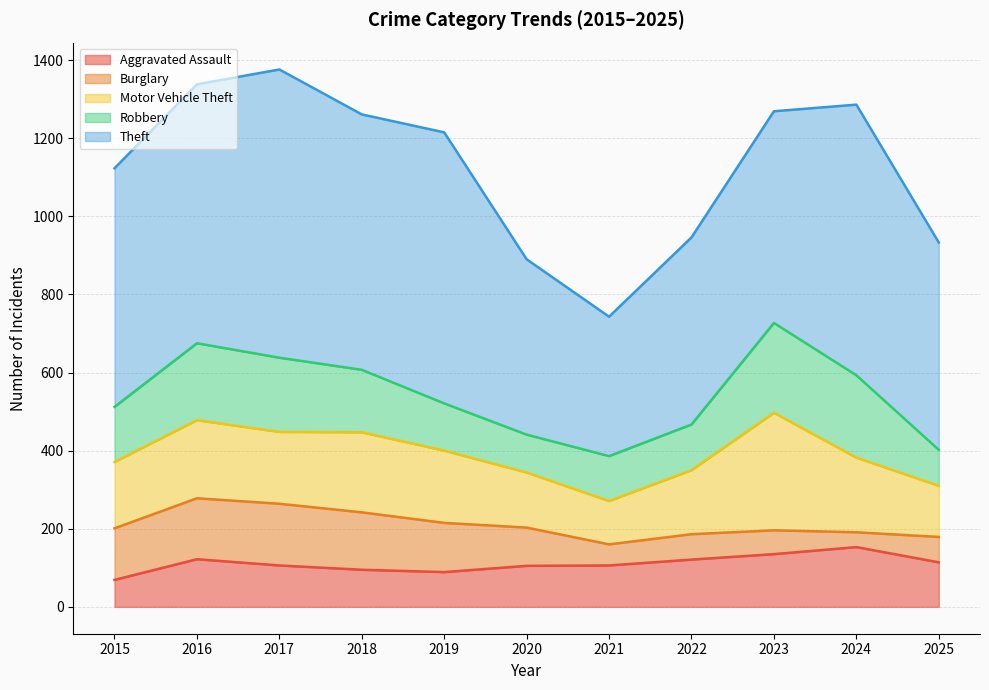

At which category is the sum across all series the highest?

2017